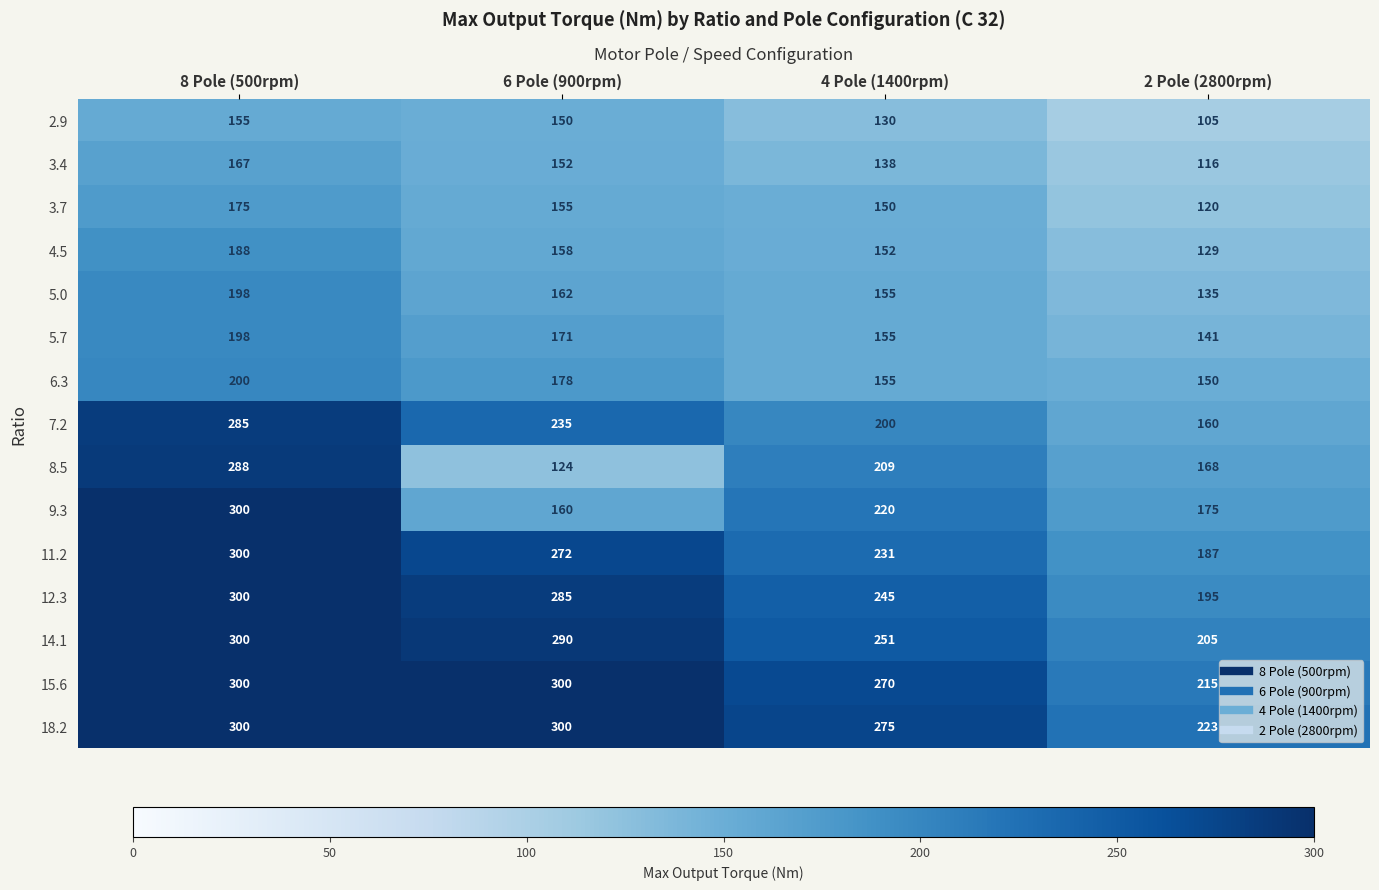

What is the difference between the 8.5 values at 4 Pole (1400rpm) and 6 Pole (900rpm)?

85